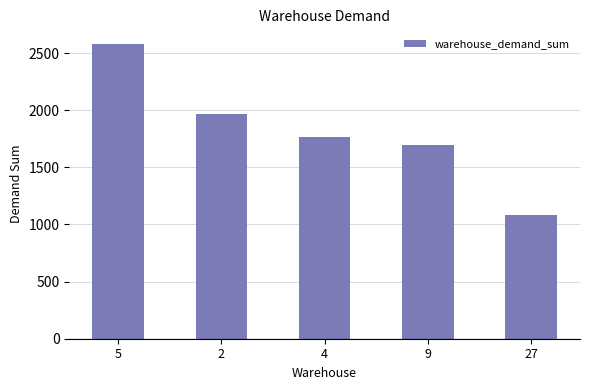

Are the bars grouped side by side (vs. stacked)?

No